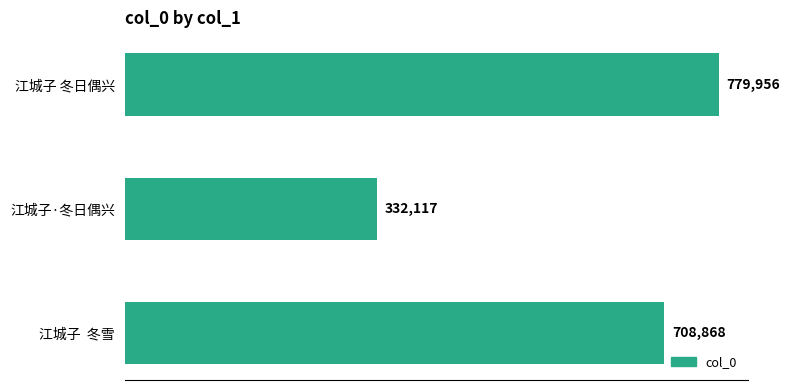

The value at 江城子  冬雪 is 708868. True or false?

True